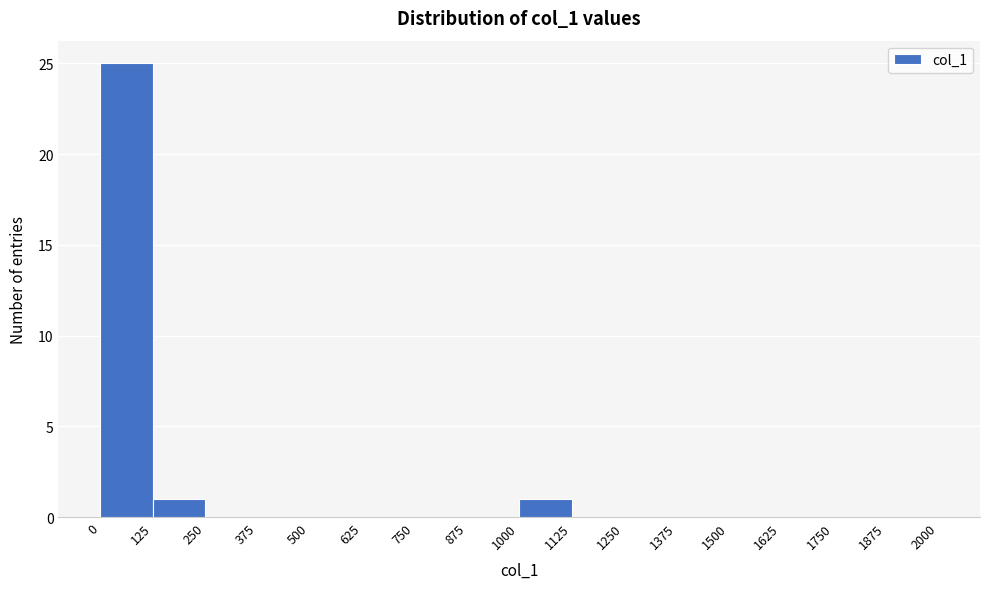

Which range on the x-axis has the tallest bar?

0 to 125